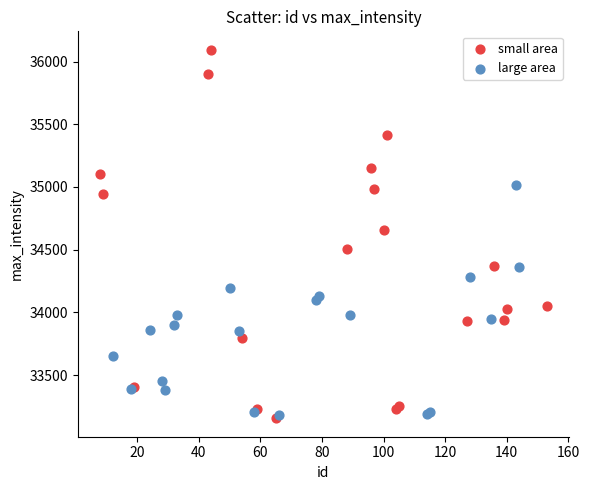

Which series has the largest Y range (max minus min)?

small area